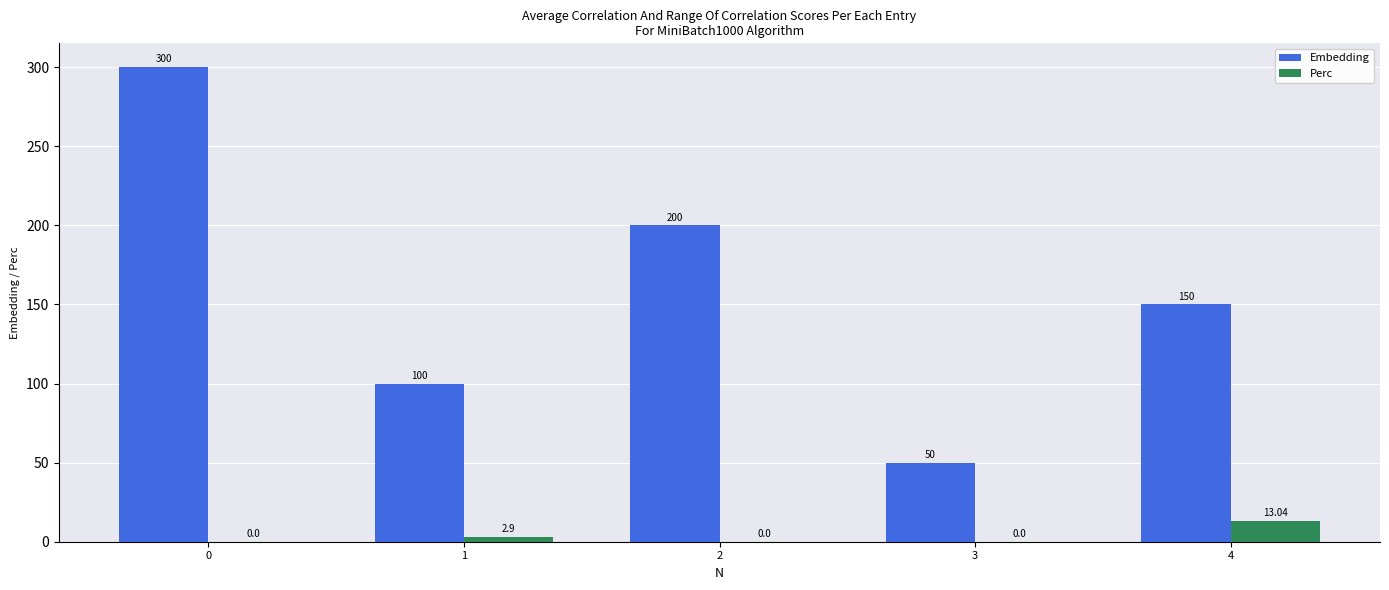

Which series has the largest total across all categories?

Embedding